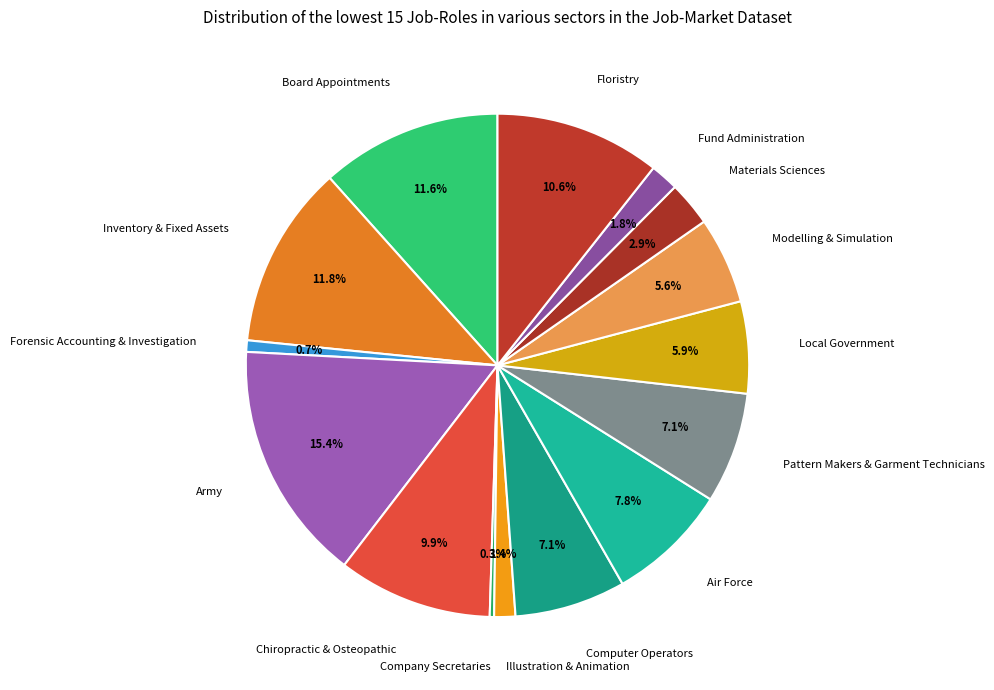

What percentage do Forensic Accounting & Investigation and Materials Sciences together represent?

3.6%